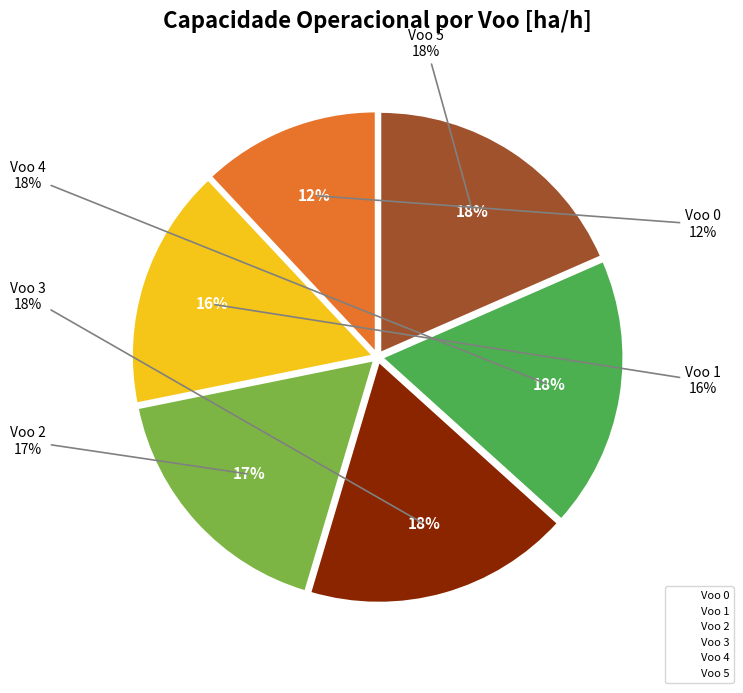

Which slice is the largest?

Voo 5